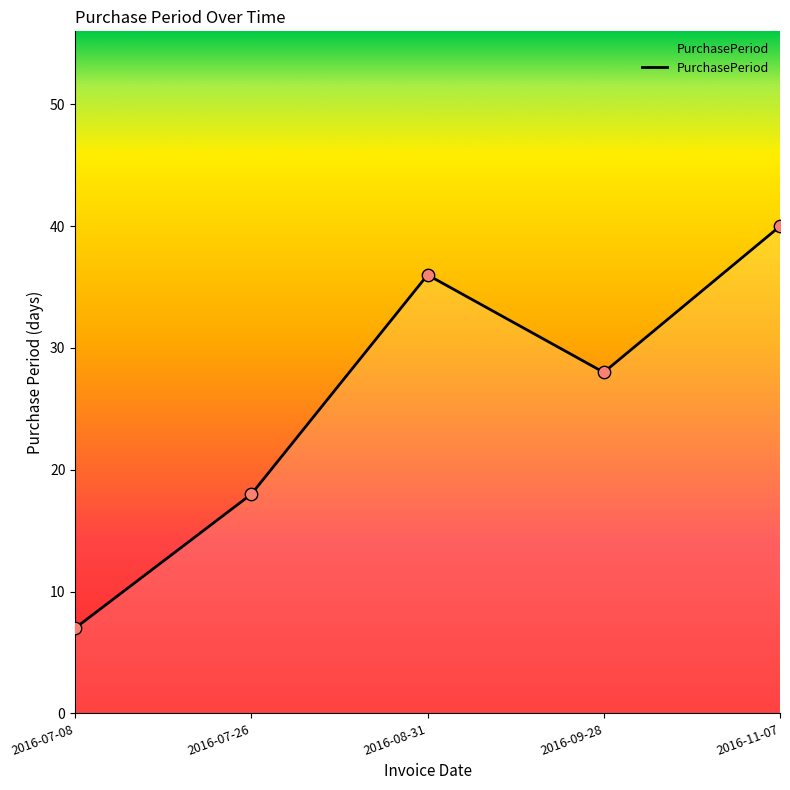

Approximately how many times larger is the value at 2016-08-31 compared to 2016-09-28?

1.3